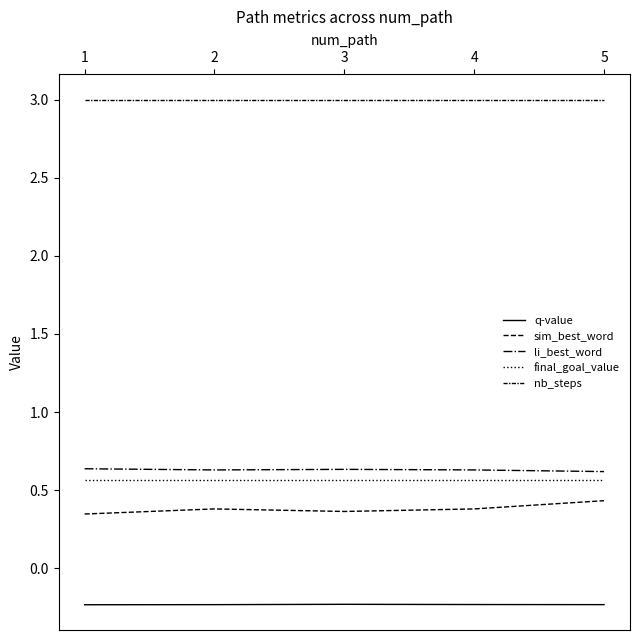

What is the value of the li_best_word point at the 2nd from the left?

0.6